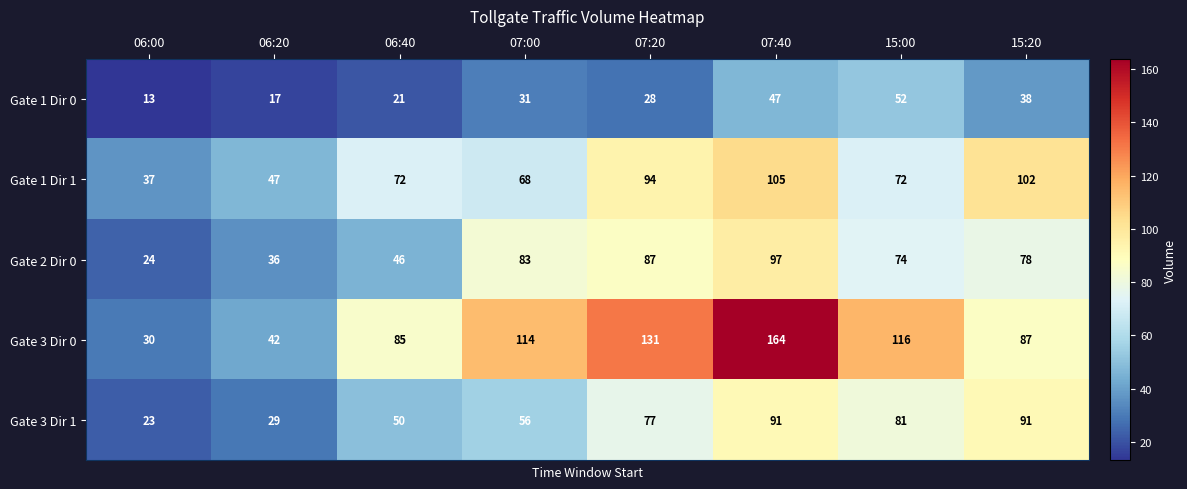

Which label corresponds to the largest value in the chart?

07:40